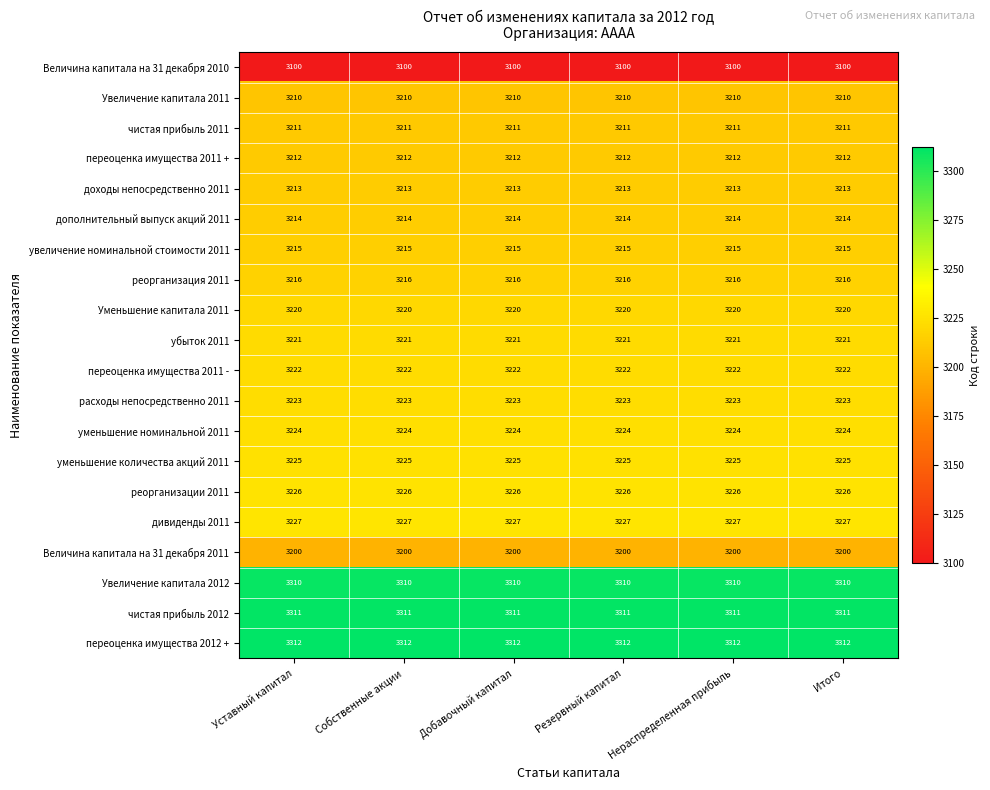

What is the spread (max minus min) of values at Собственные акции?

212